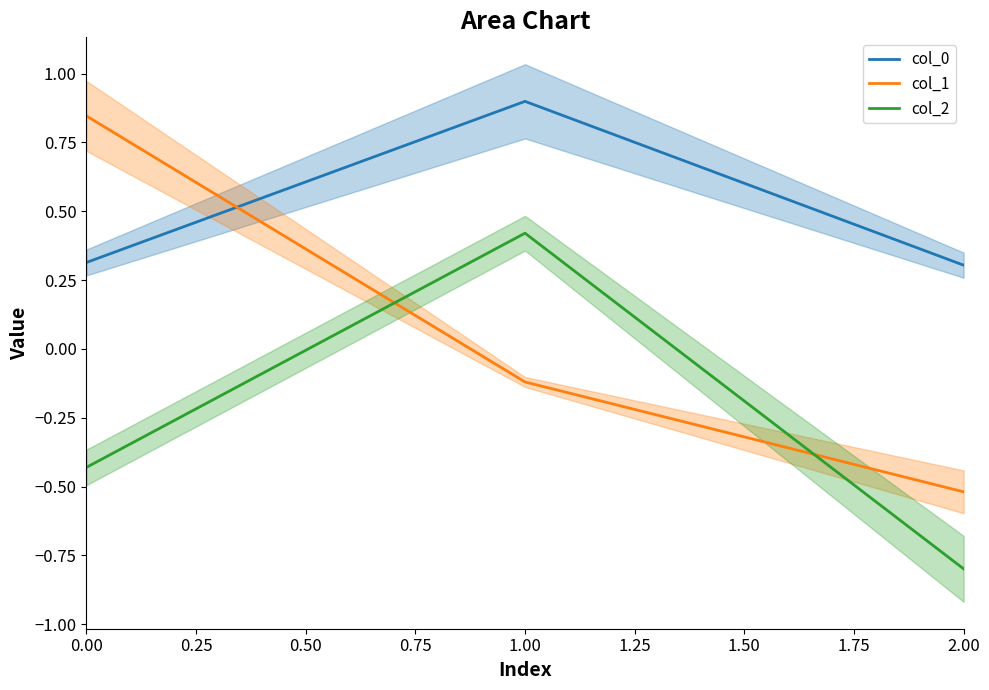

Read the col_2 value at 0.00.

-0.4